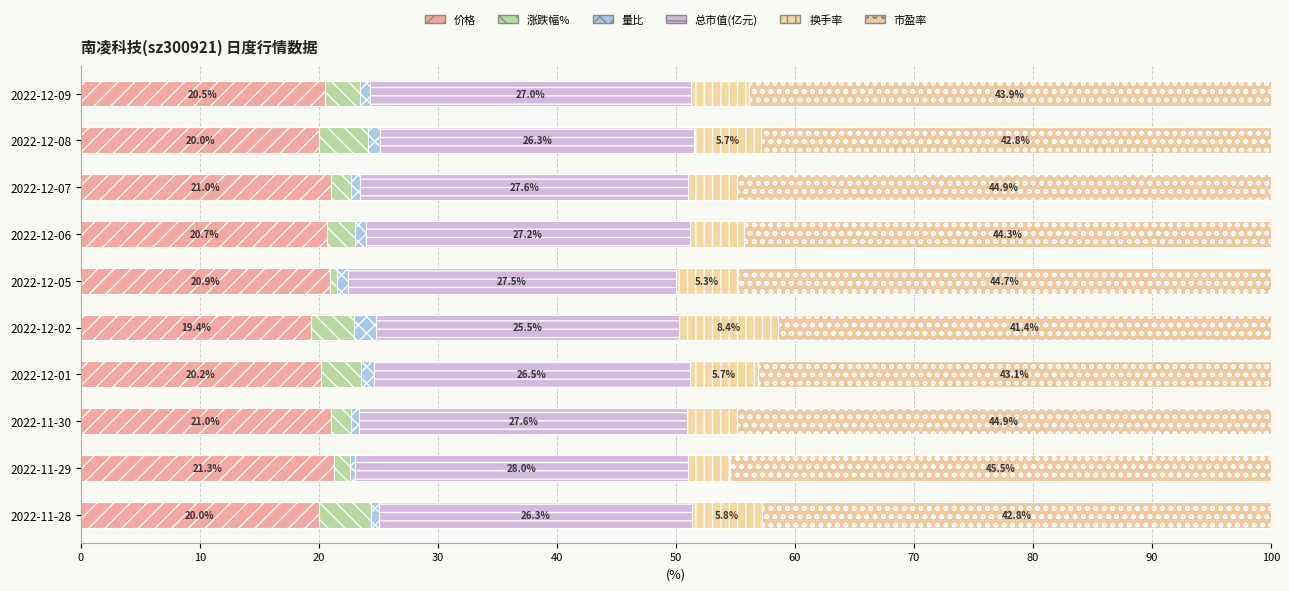

How many values in the 价格 series are below 20?

2